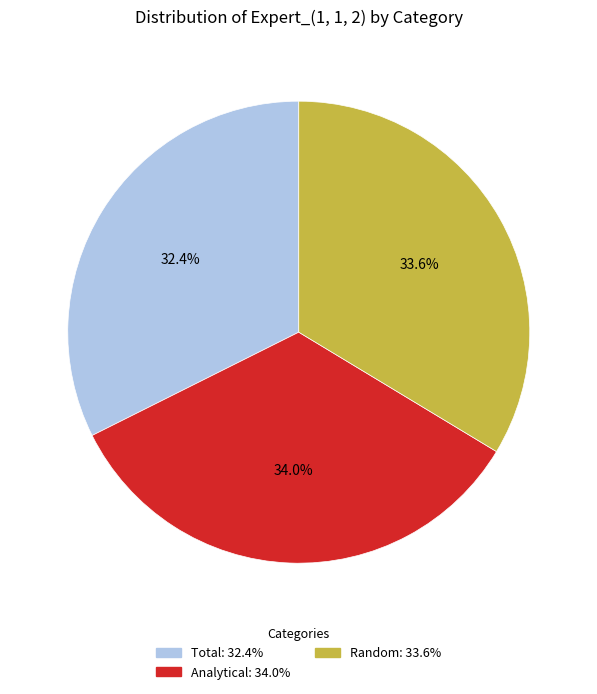

Combined, what portion of the pie is Random and Analytical?

67.6%